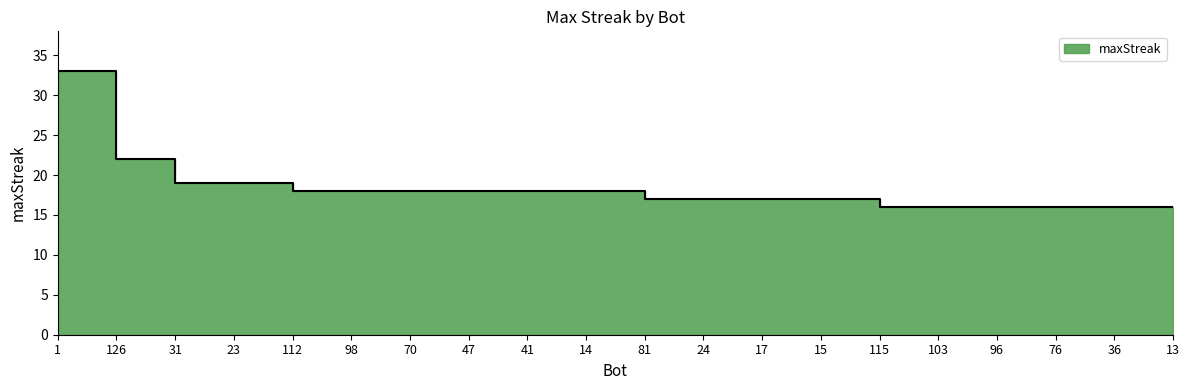

Approximately how many times larger is the value at 24 compared to 47?

0.9